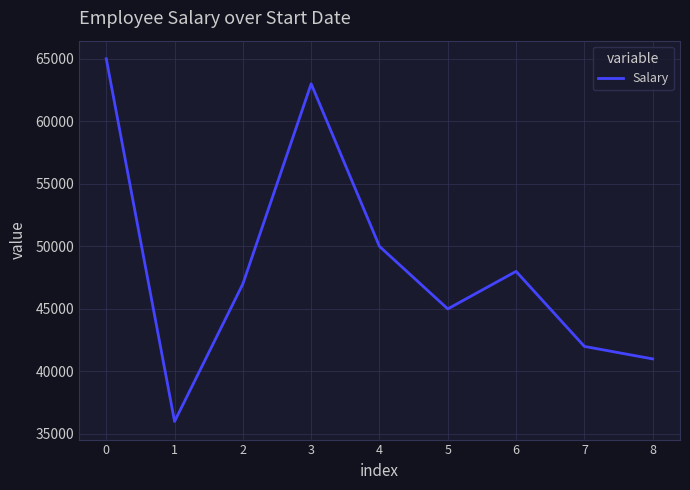

What is the difference between the values at 5 and 0?

20000